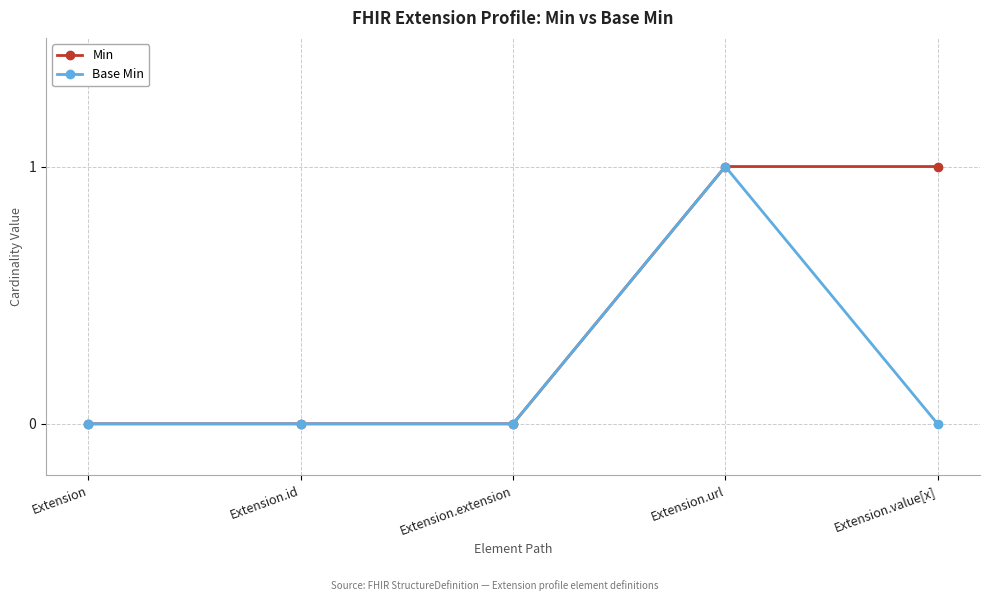

Which category has the highest value in the Base Min series?

Extension.url